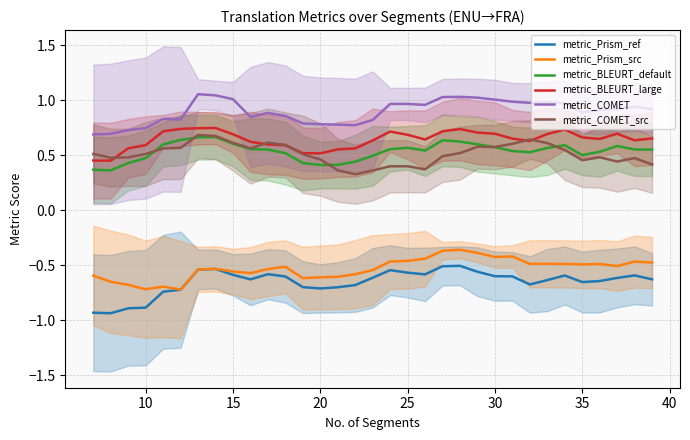

True or false: metric_BLEURT_default and metric_COMET cross at least once.

False